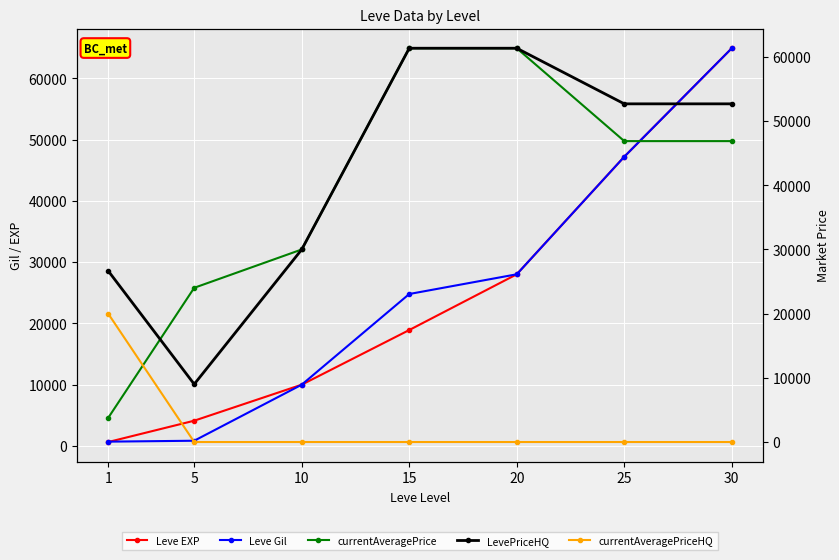

At which label does currentAveragePriceHQ reach its minimum?

5